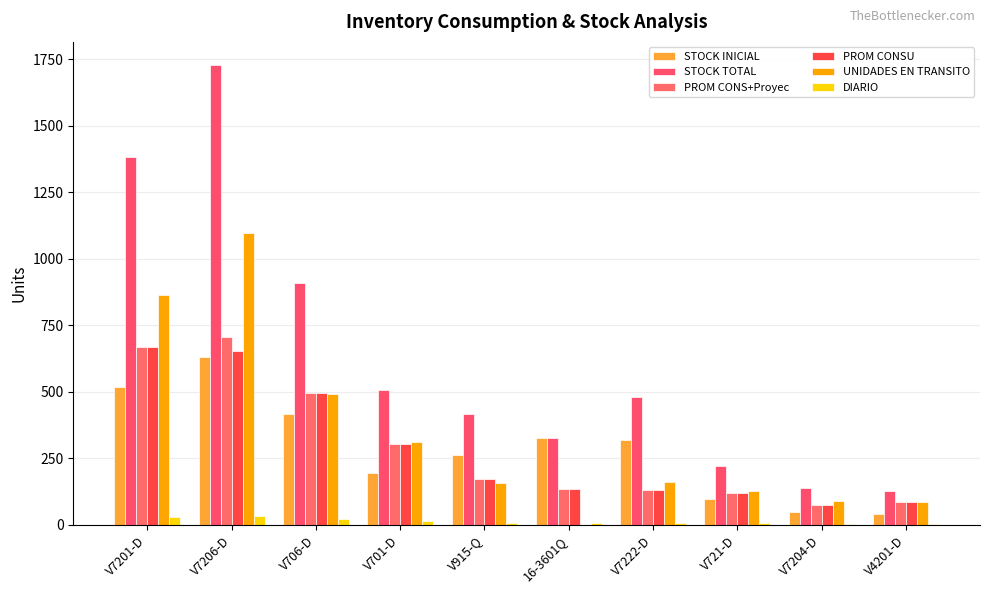

What is the label of the 8th bar from the left?

V721-D